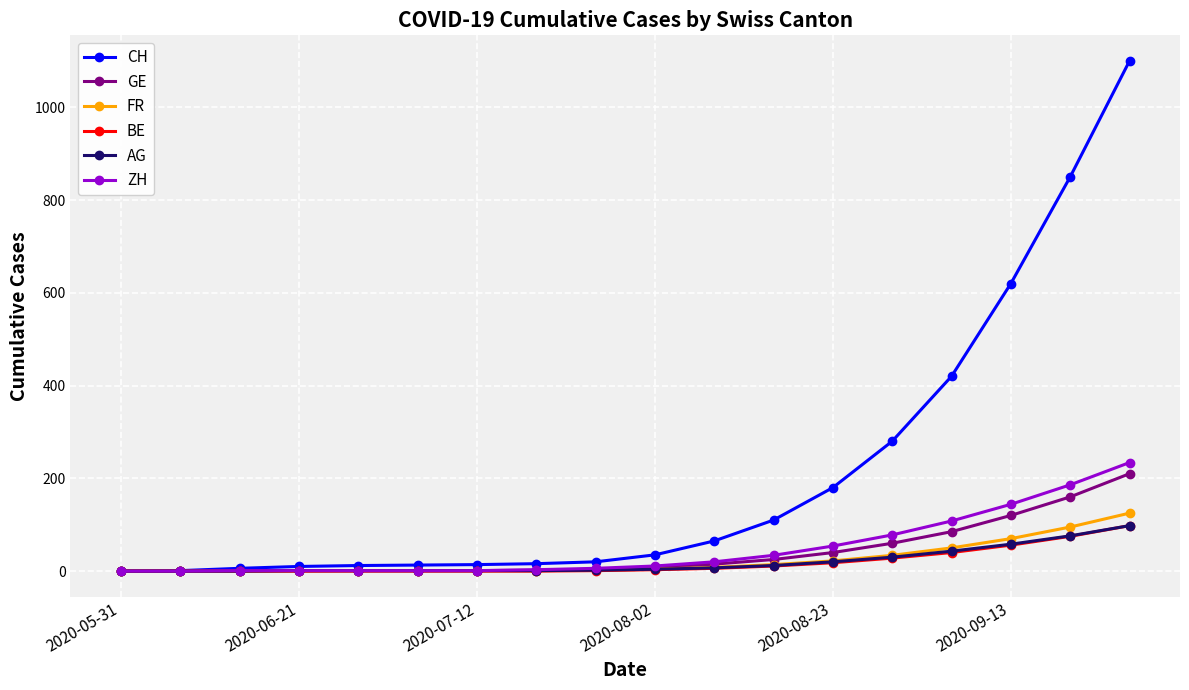

What are all the series names shown in the legend?

CH, GE, FR, BE, AG, ZH